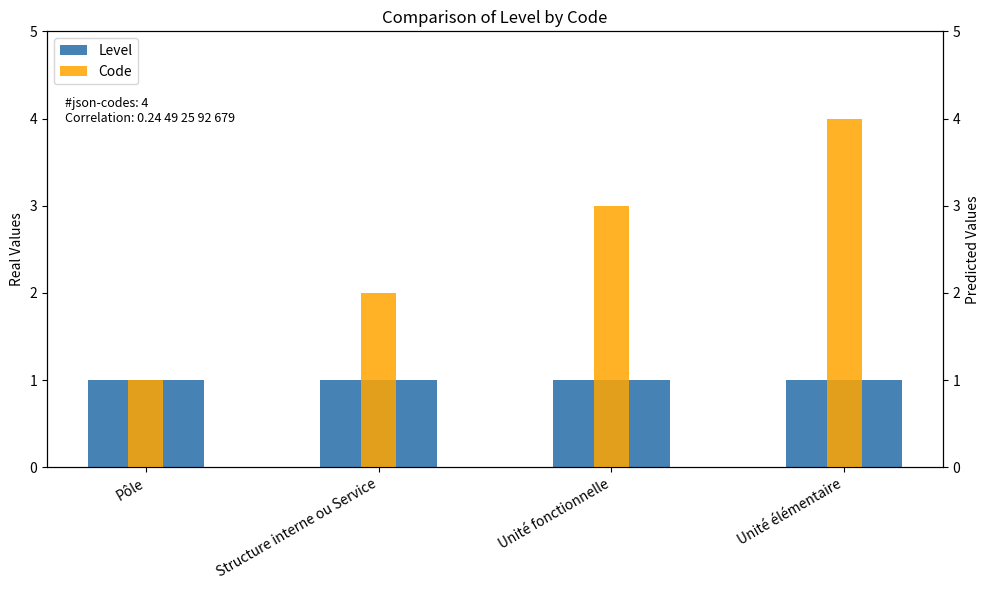

Which category has the lowest value in the Level series?

Pôle